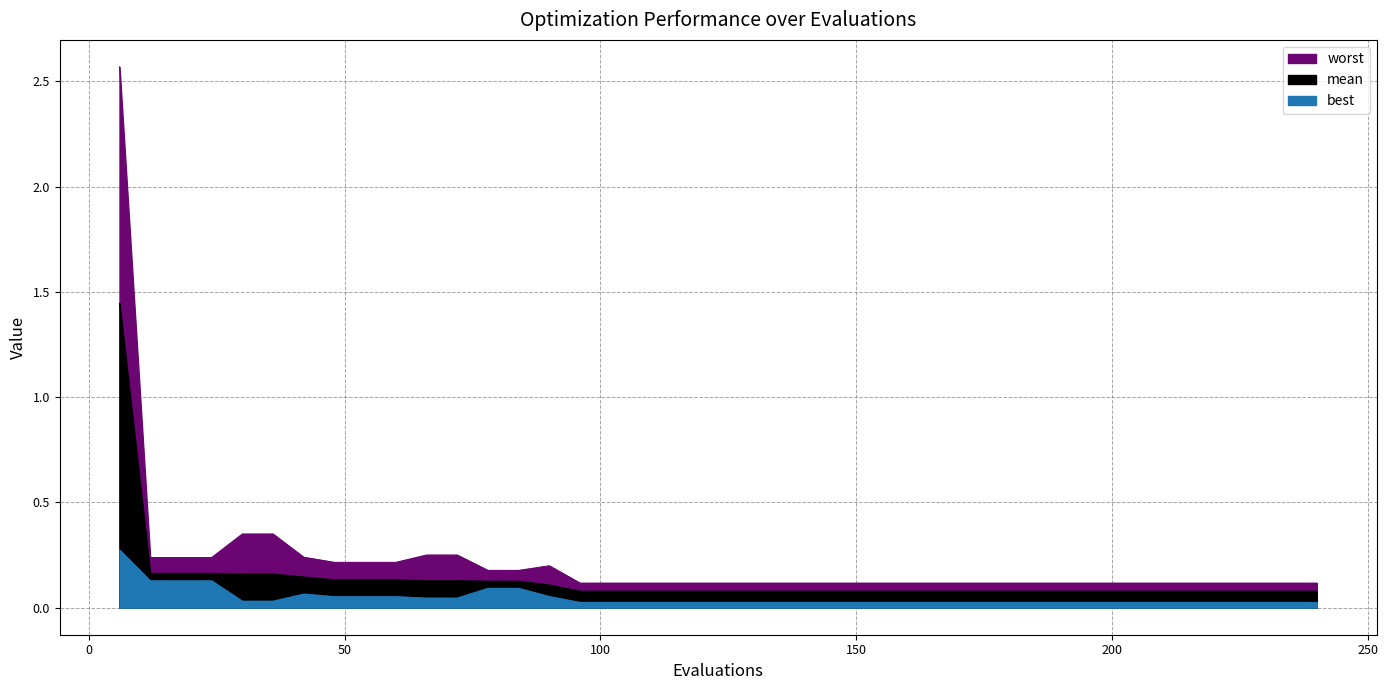

At which category does the chart reach its peak across all series?

6